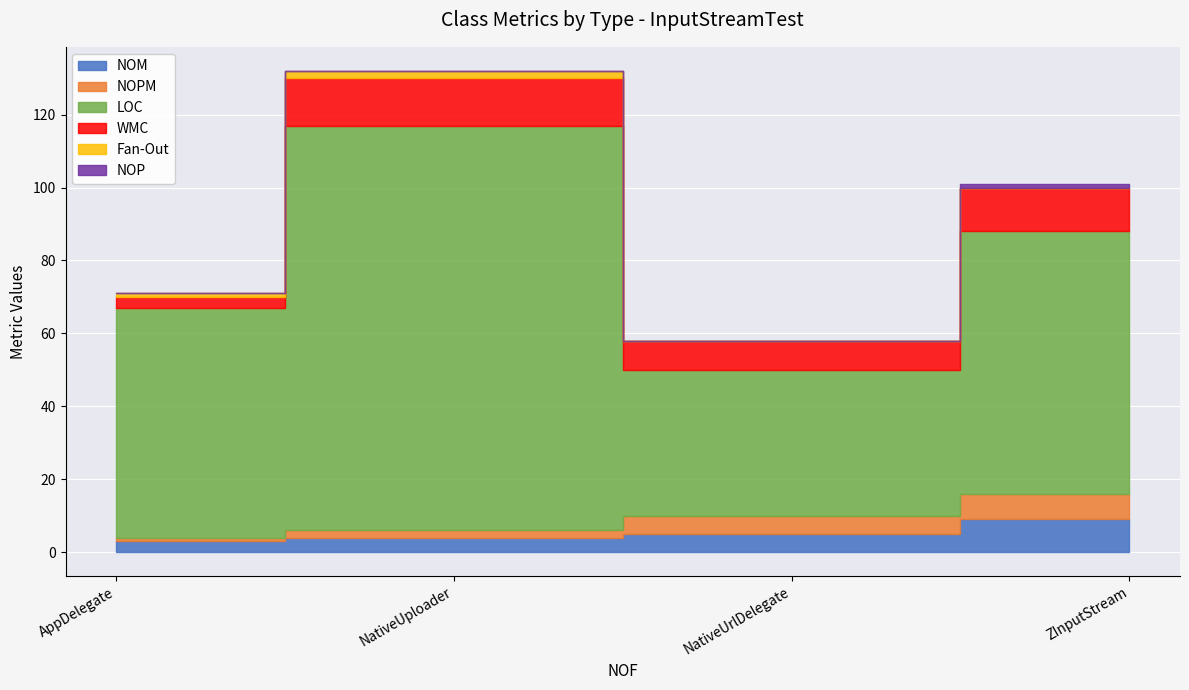

What is the label of the 2nd point from the left?

NativeUploader